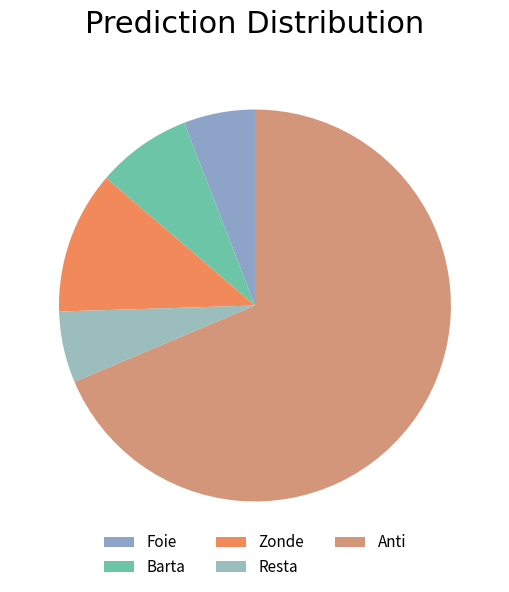

True or false: Anti accounts for 74% of the total.

False